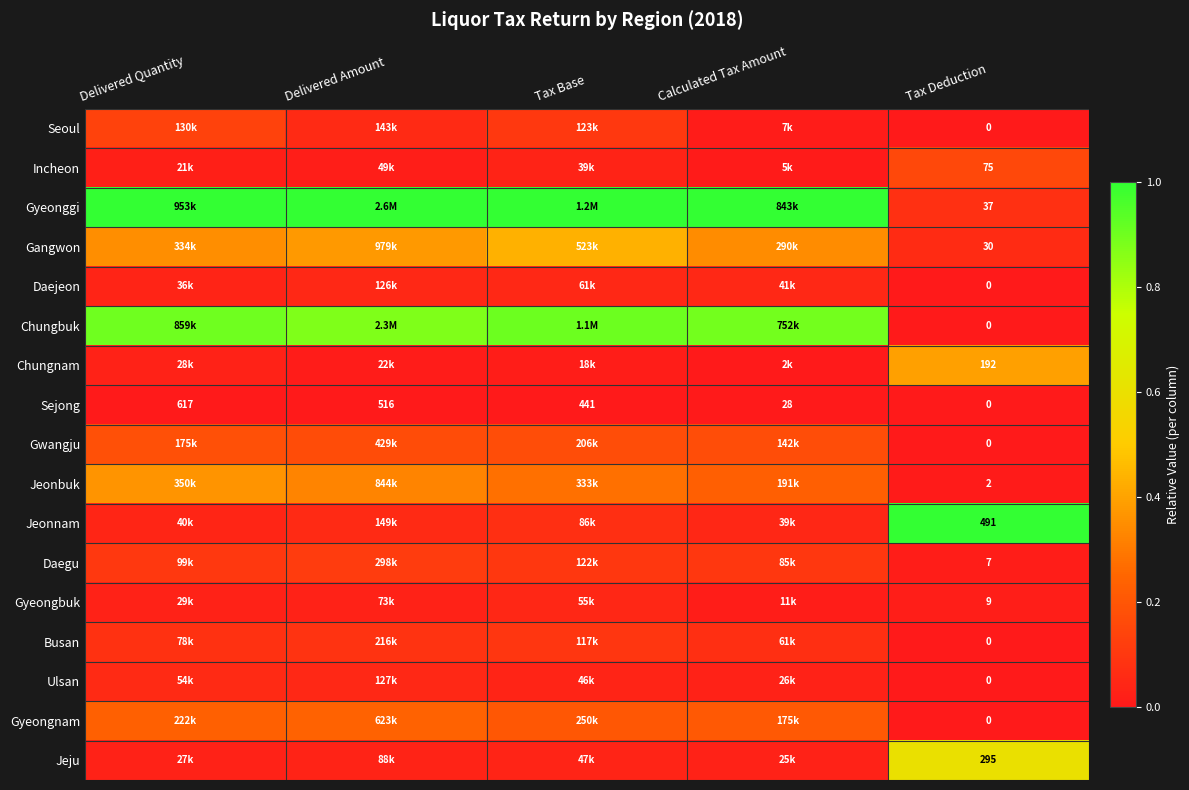

List the labels in order of Chungbuk value, smallest first.

Tax Deduction, Delivered Amount, Calculated Tax Amount, Delivered Quantity, Tax Base